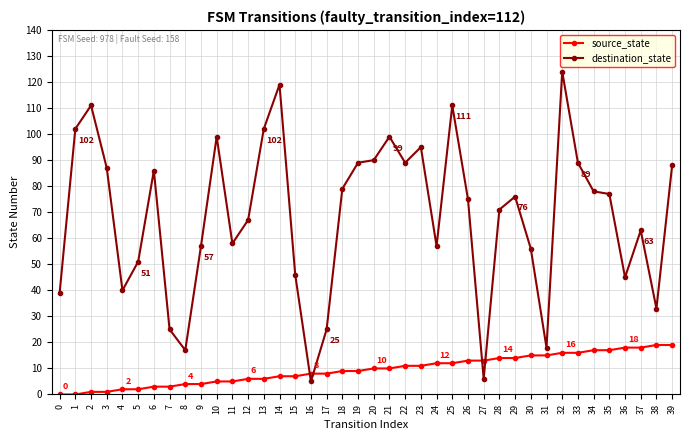

Rank the series by their maximum value, from lowest to highest.

source_state, destination_state